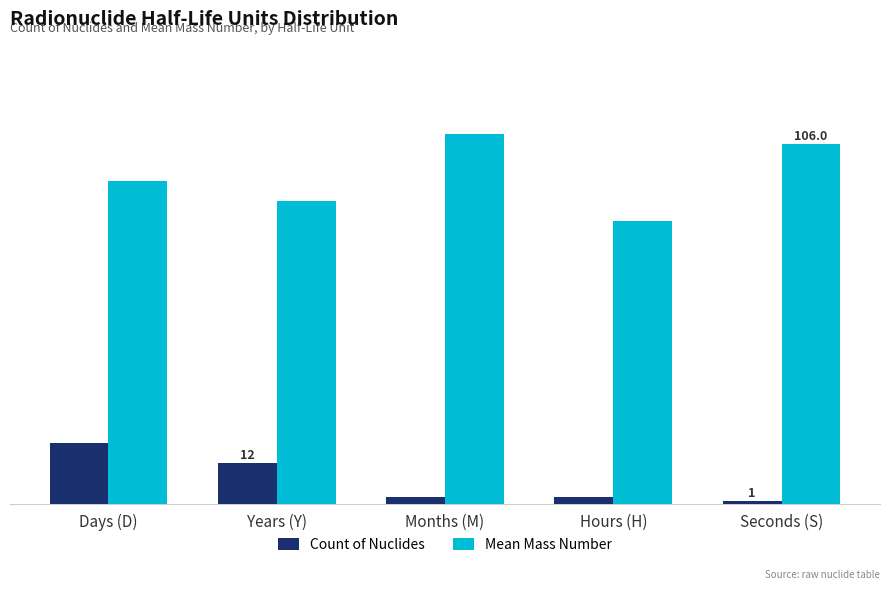

Rank the series by their average value, from highest to lowest.

Mean Mass Number, Count of Nuclides